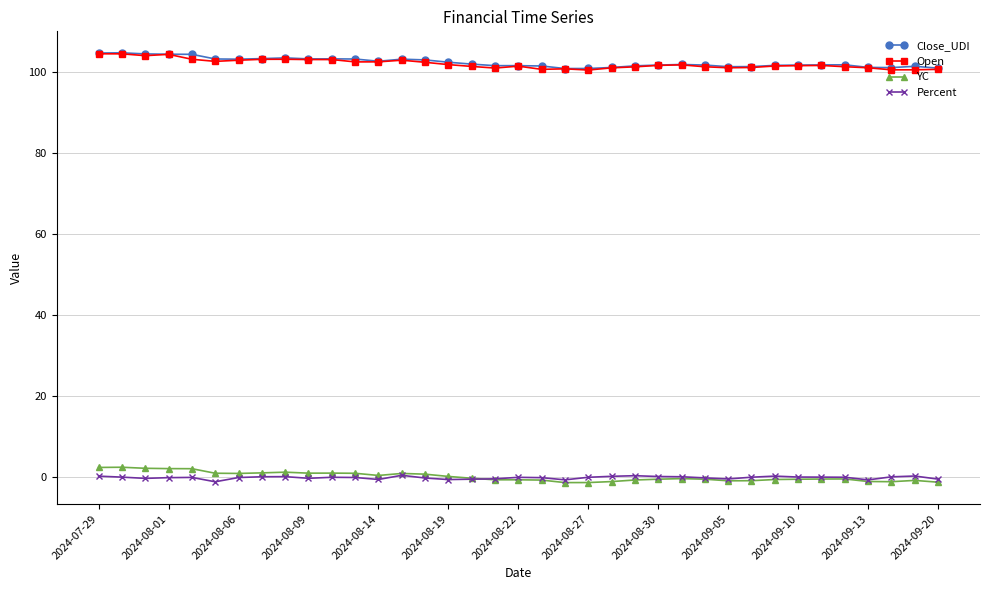

What is the sum of all Percent values?

-3.1